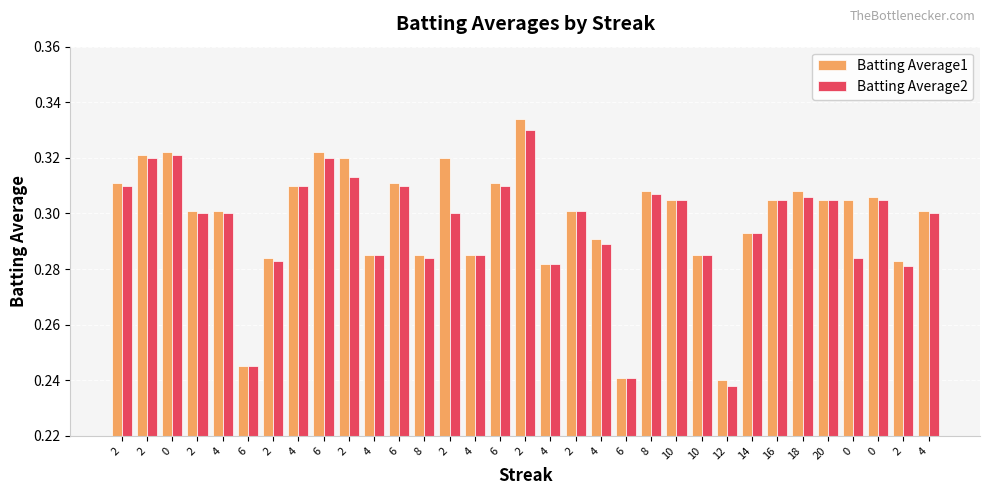

Does the chart contain any negative values?

No